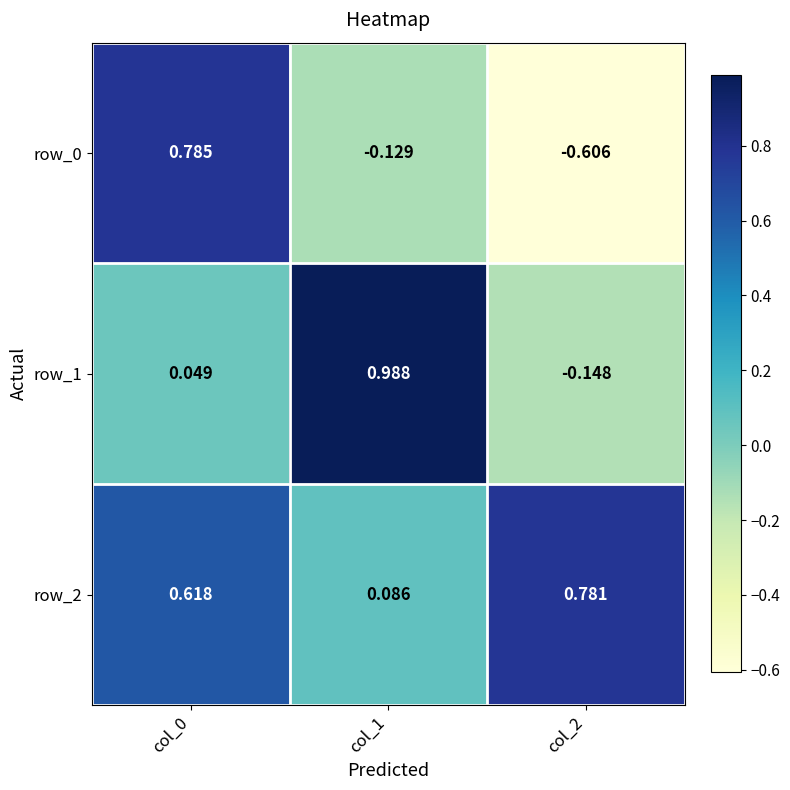

What is the spread (max minus min) of values at col_2?

1.4